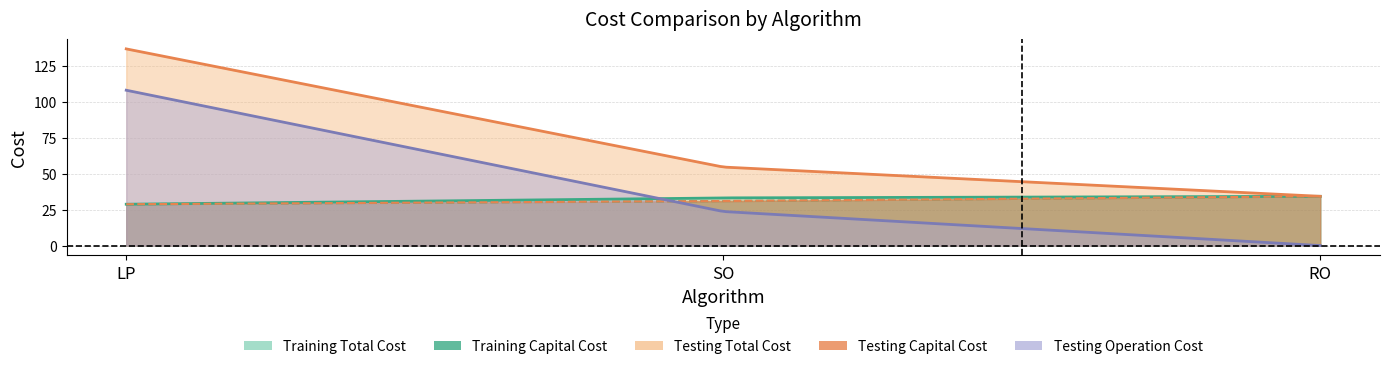

Which series has the widest spread of values?

Testing Operation Cost